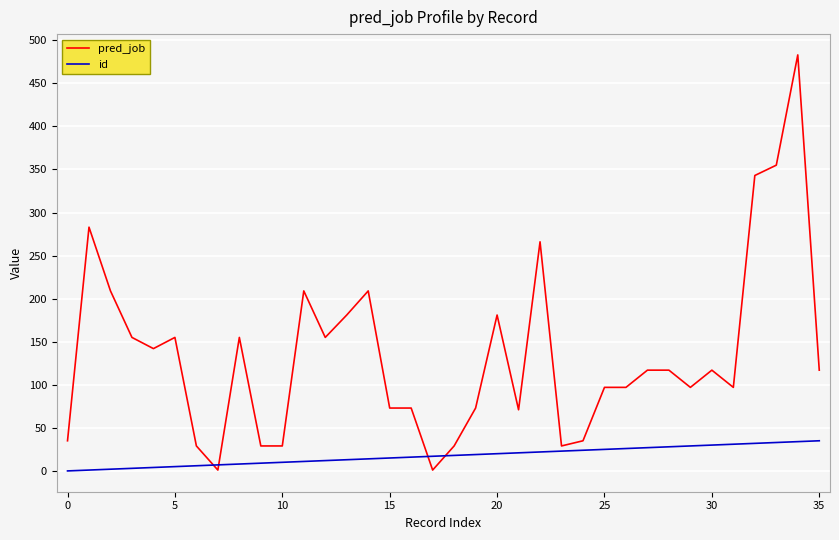

What is the average value of the id series?

18